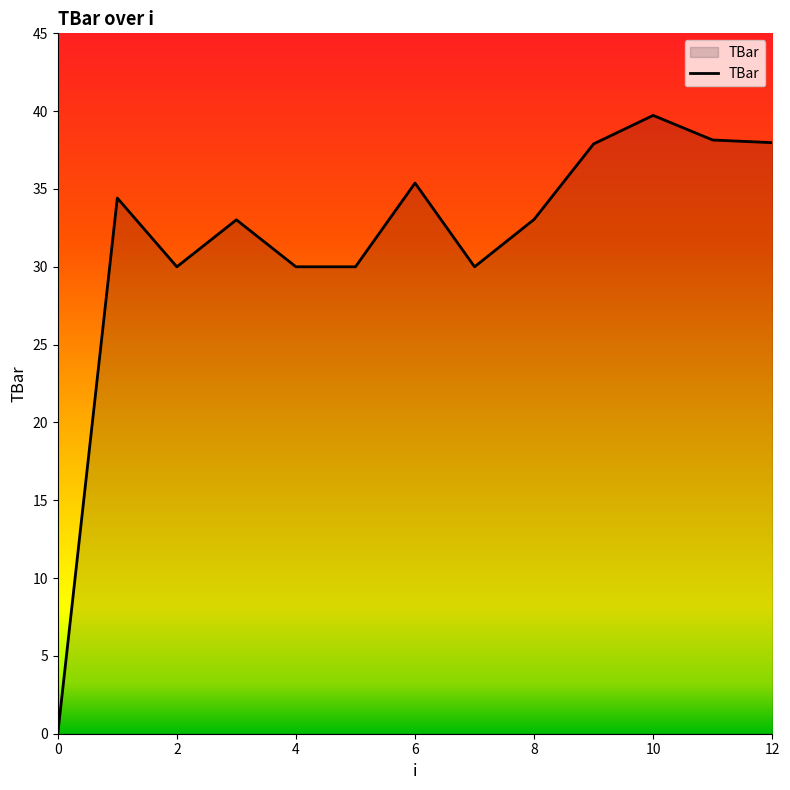

Does the chart have visible grid lines?

No